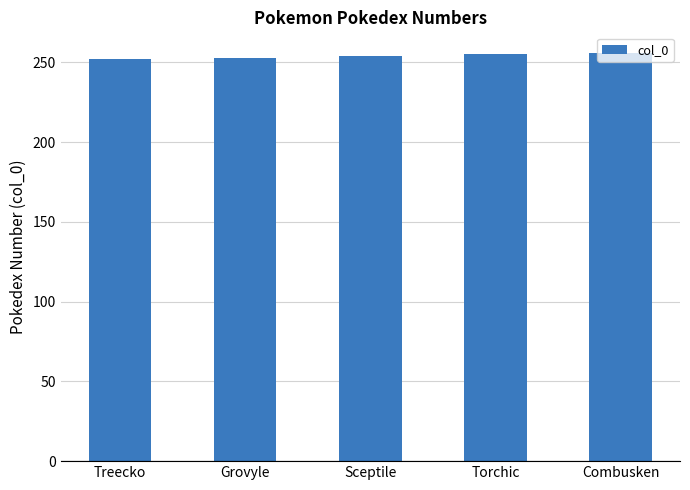

What is the value of the 1st bar from the left?

252